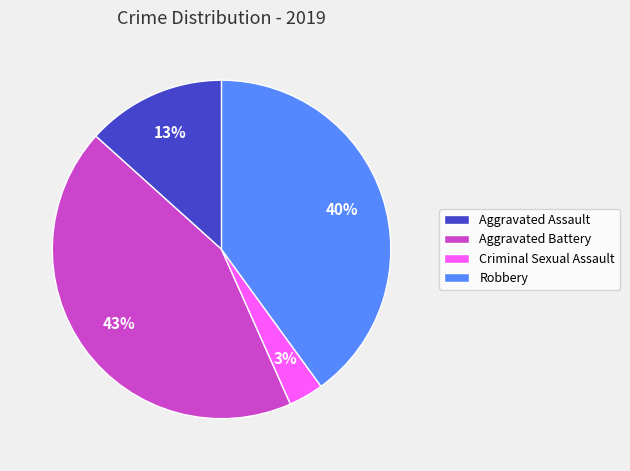

Which slice is the largest?

Aggravated Battery